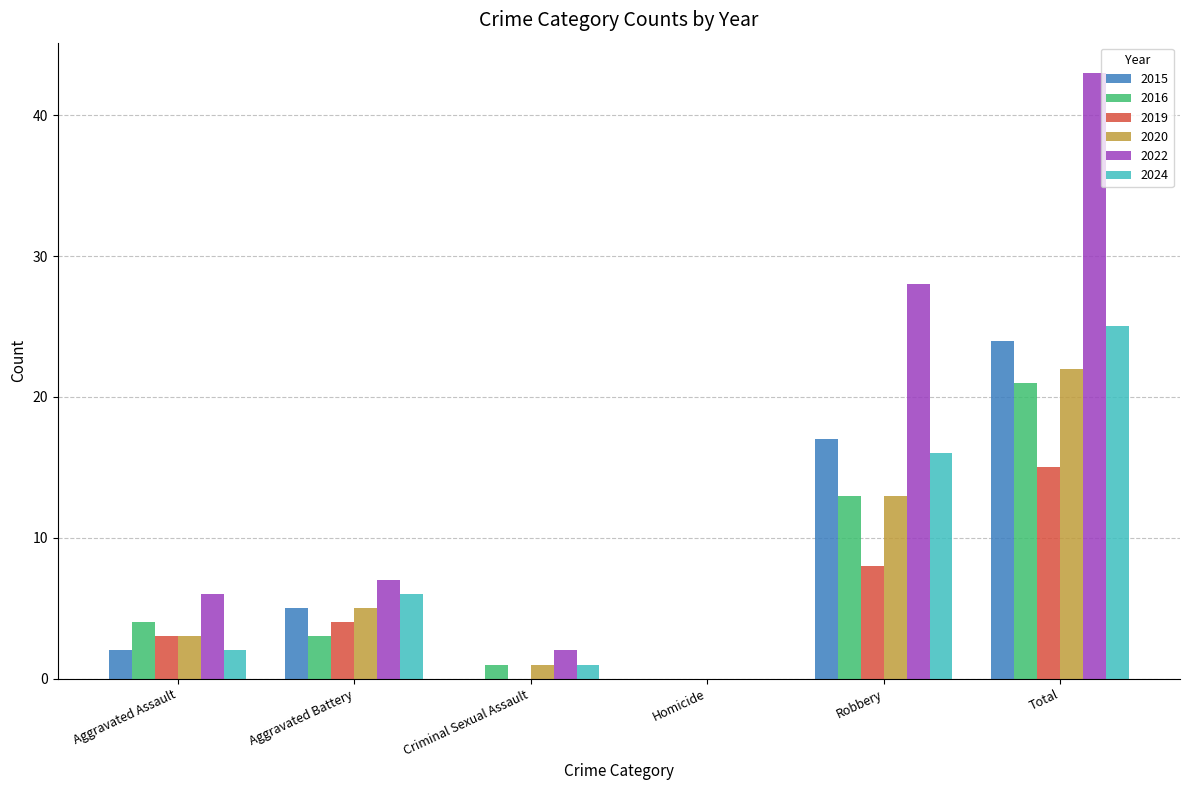

How many positive values does the 2020 series have?

5